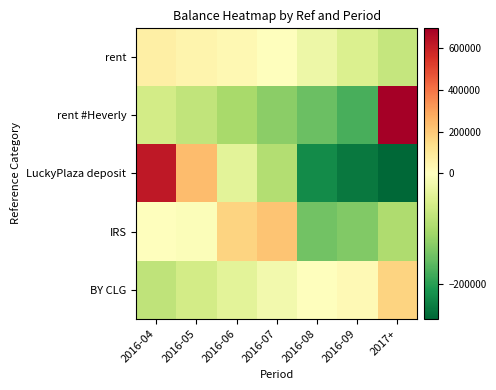

Reading left to right, transcribe all the data shown in this chart.

rent: 2016-04=67142.9	2016-05=47142.9	2016-06=27142.9	2016-07=2142.9	2016-08=-22857.1	2016-09=-47857.1	2017+=-72857.1
rent #Heverly: 2016-04=-57515.6	2016-05=-76960.6	2016-06=-101960.6	2016-07=-126960.6	2016-08=-151960.6	2016-09=-176960.6	2017+=692318.4
LuckyPlaza deposit: 2016-04=620875.1	2016-05=235467.9	2016-06=-37532.1	2016-07=-90457.1	2016-08=-222784.6	2016-09=-242784.6	2017+=-262784.6
IRS: 2016-04=-1760.8	2016-05=-4757.8	2016-06=172911.7	2016-07=211318.9	2016-08=-146088.3	2016-09=-135266.7	2017+=-96356.8
BY CLG: 2016-04=-78142.9	2016-05=-58142.9	2016-06=-38142.9	2016-07=-18142.9	2016-08=1857.1	2016-09=21857.1	2017+=168857.1